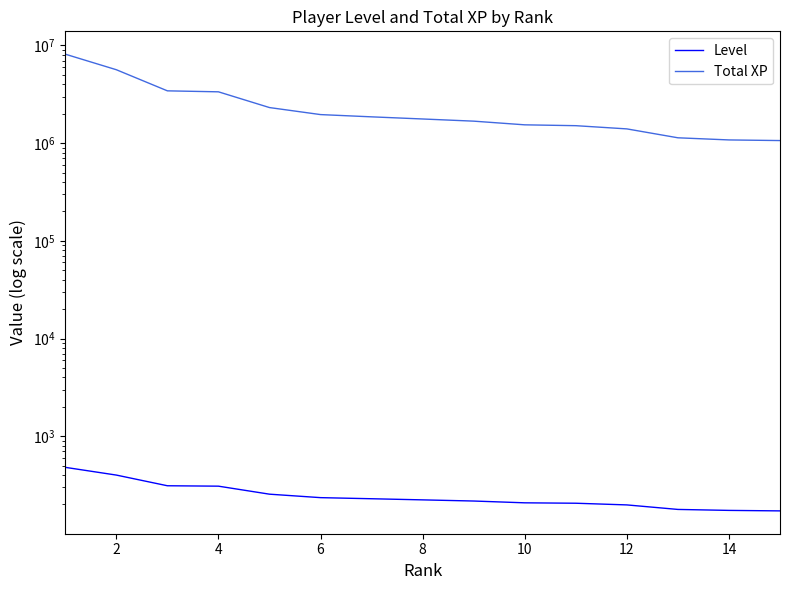

Does the chart display data point markers on the line(s)?

No